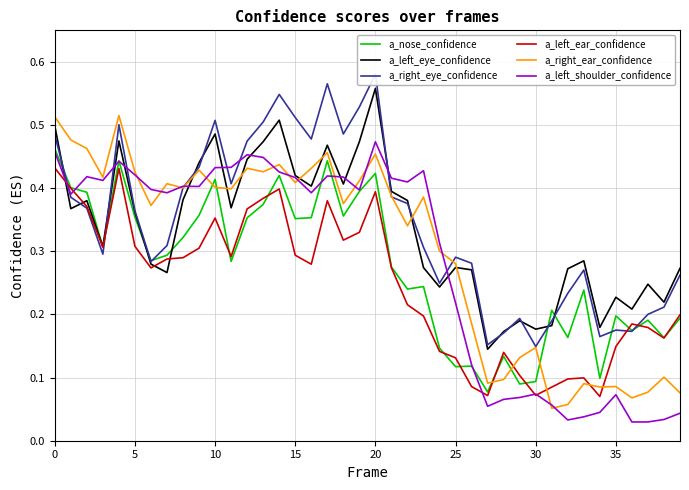

Which category has the lowest value in the a_left_ear_confidence series?

34